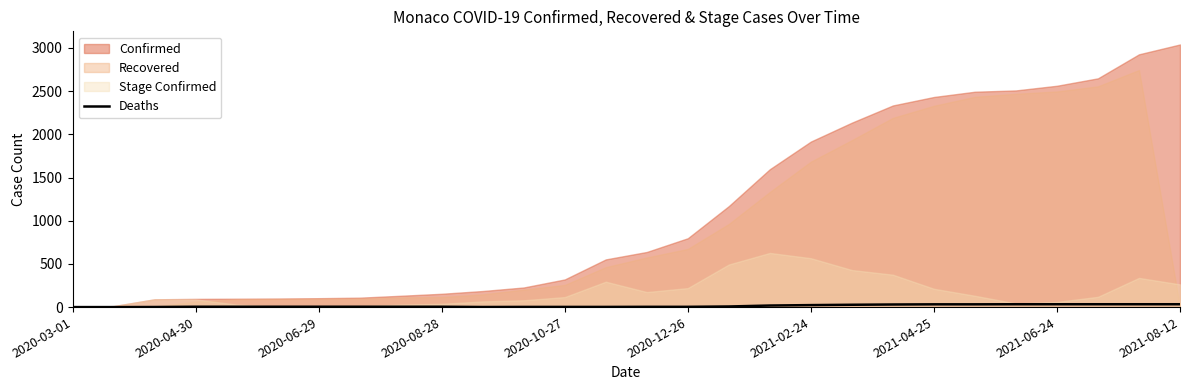

True or false: the data shows 3 at 14.

True